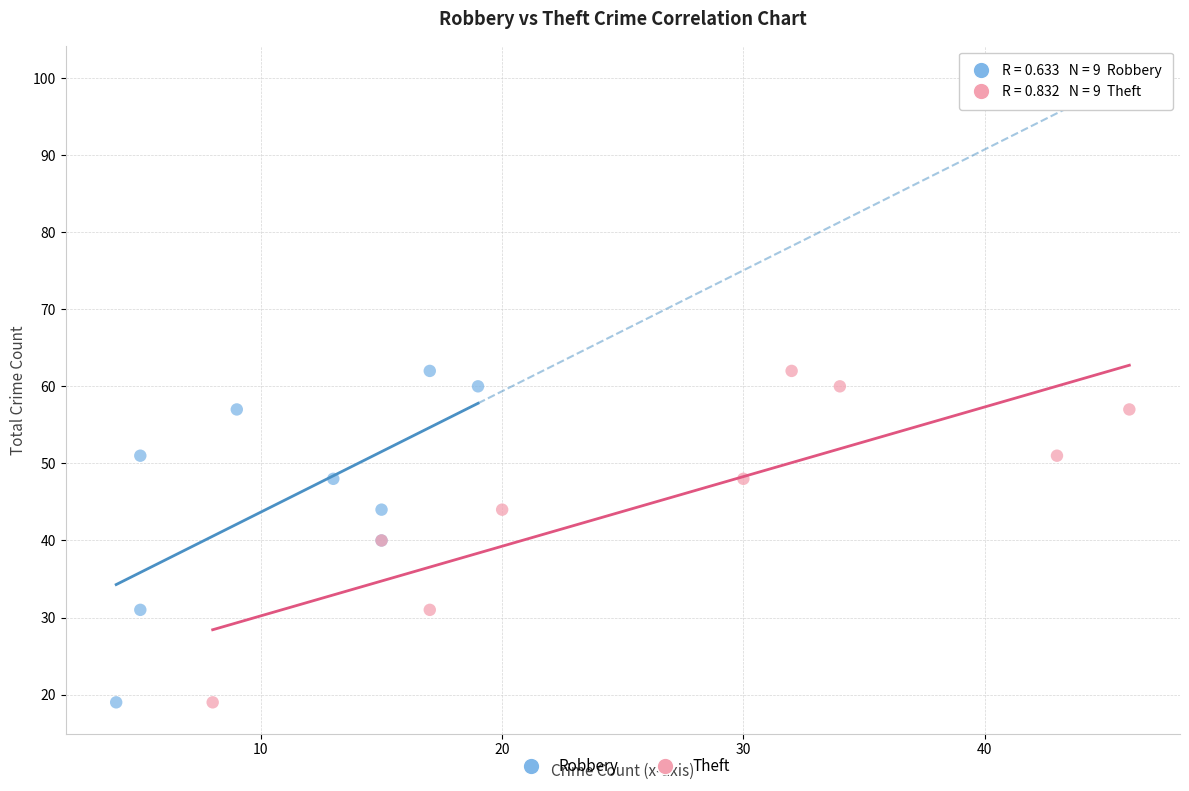

What are all the series names shown in the legend?

Robbery, Theft